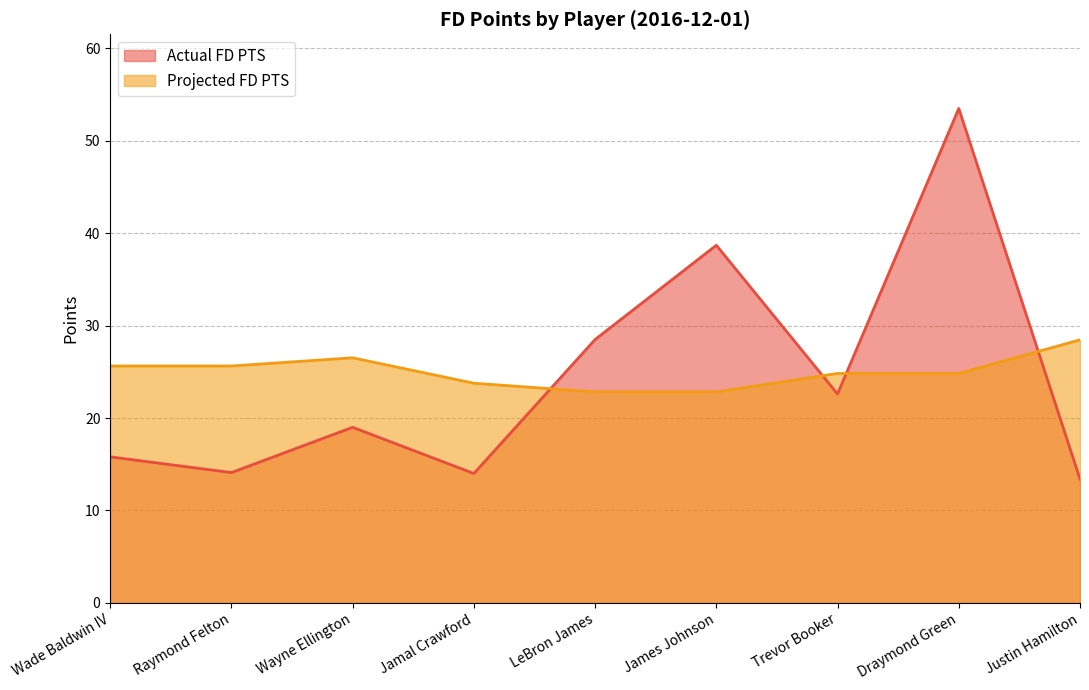

Between Wayne Ellington and LeBron James, which is larger?

LeBron James